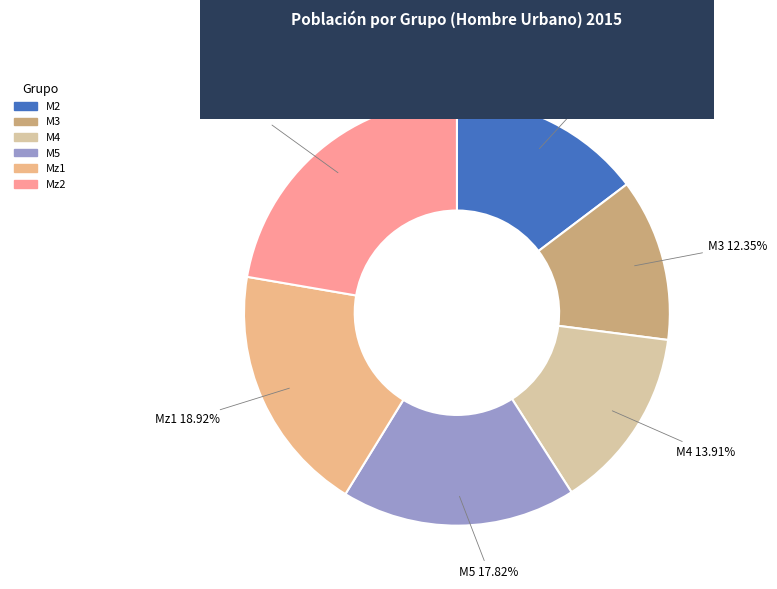

Which slice is the largest?

Mz2